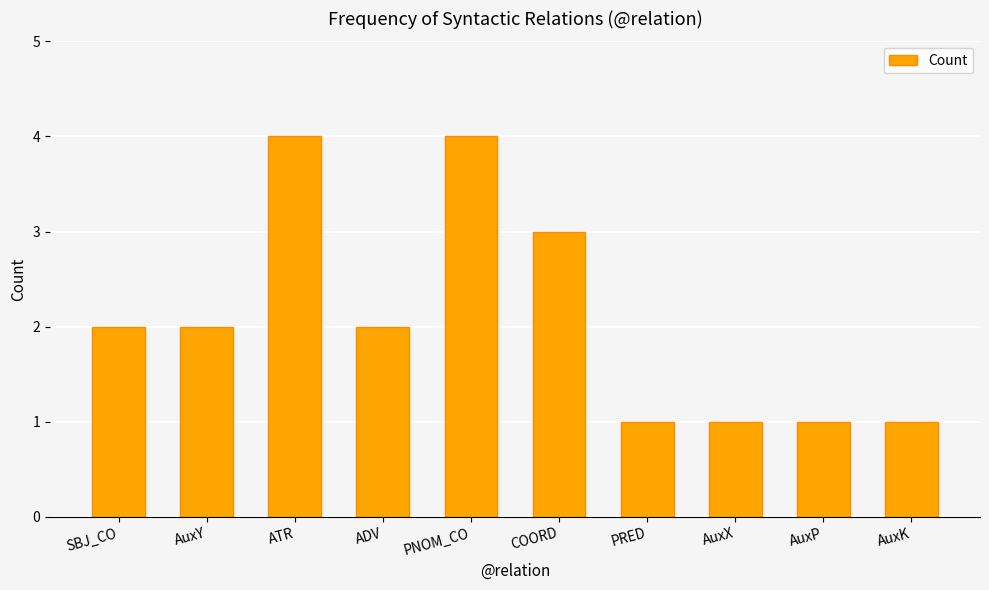

What is the sum of the values at COORD and AuxY?

5